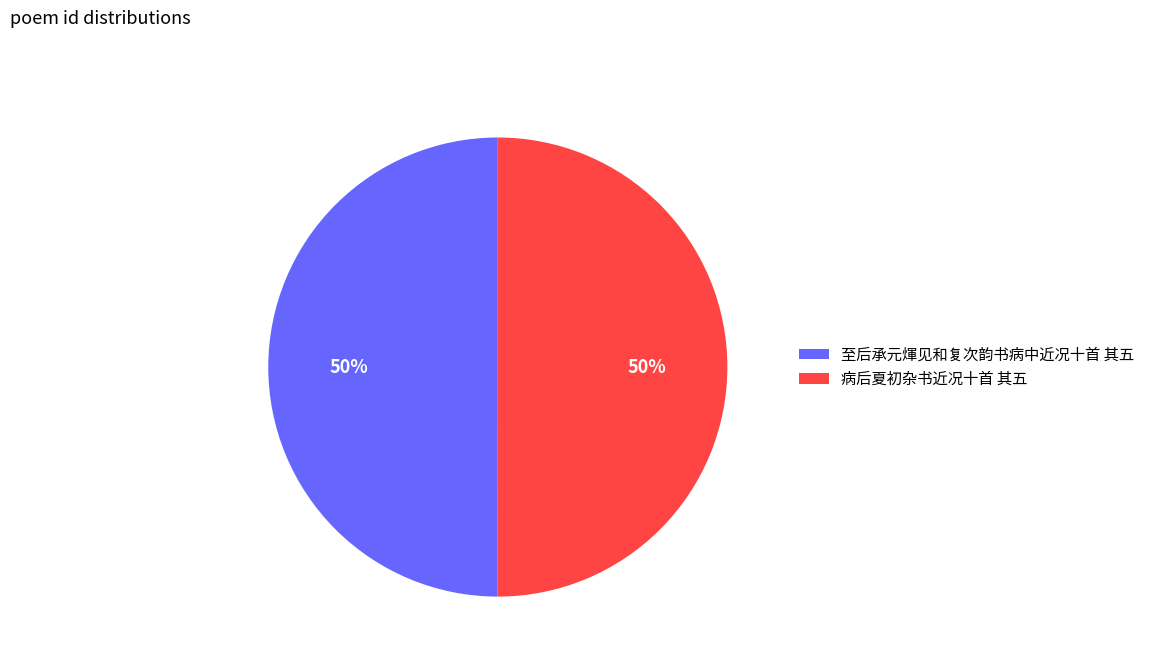

Count the number of slices in the pie.

2